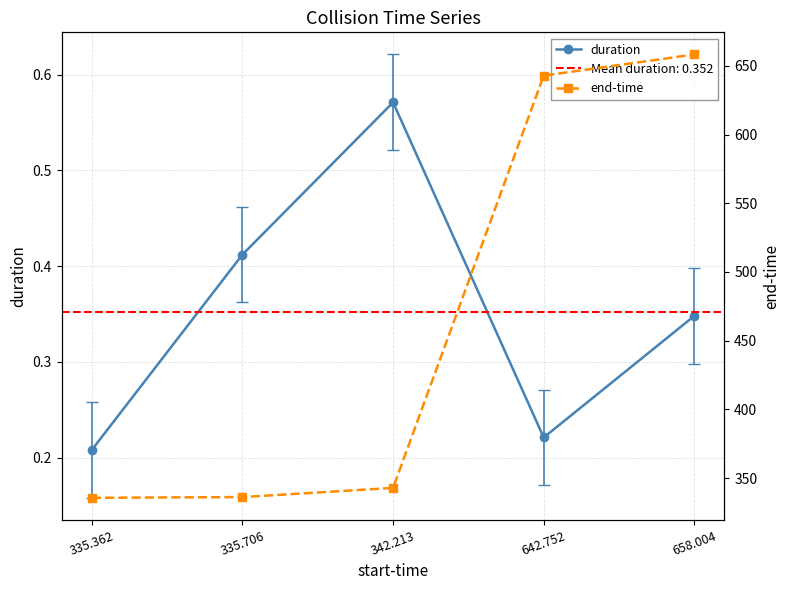

Which series changed the most between 335.362 and 642.752?

end-time